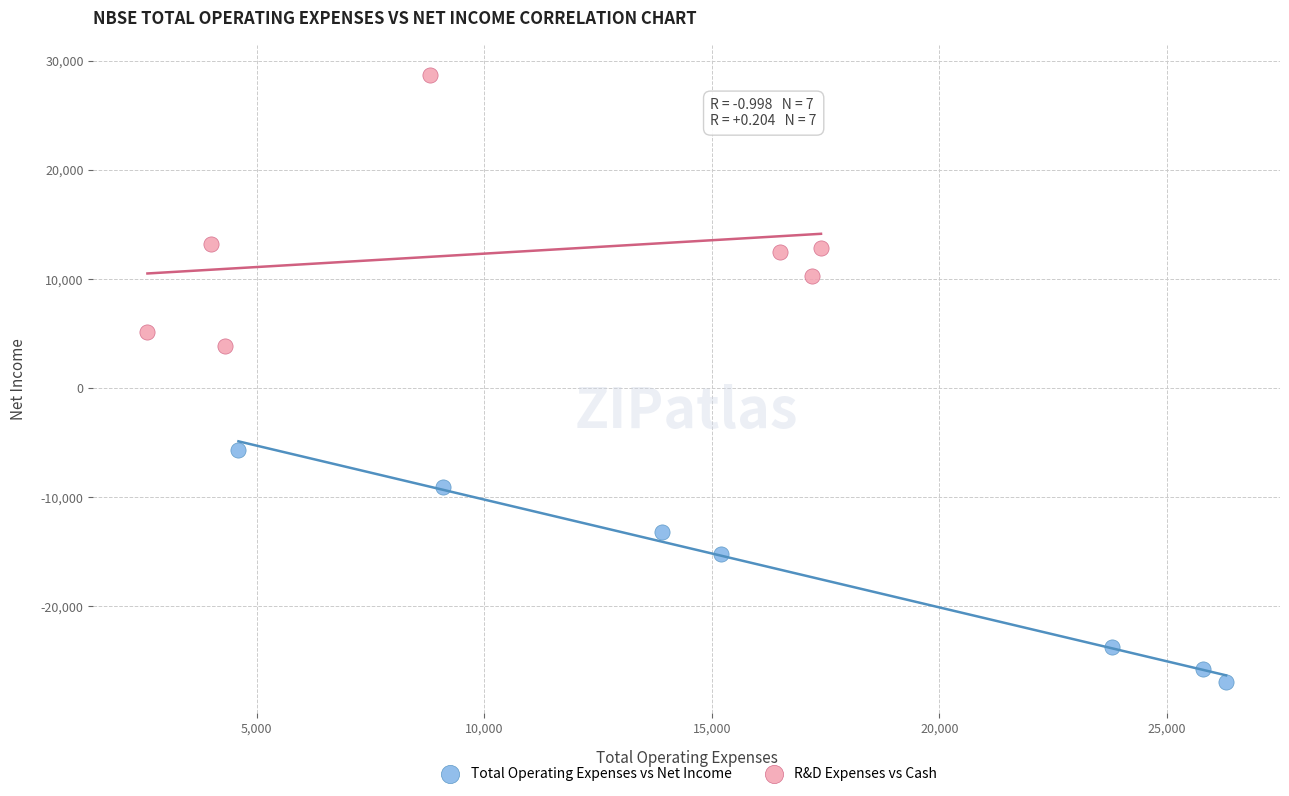

Which series reaches the maximum Y coordinate?

R&D Expenses vs Cash